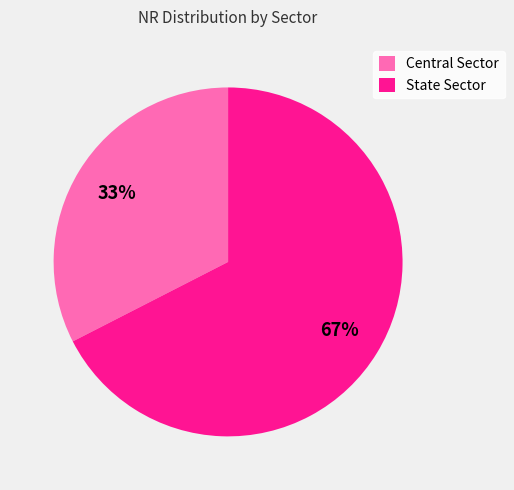

Combined, do Central Sector and State Sector account for over 50%?

Yes